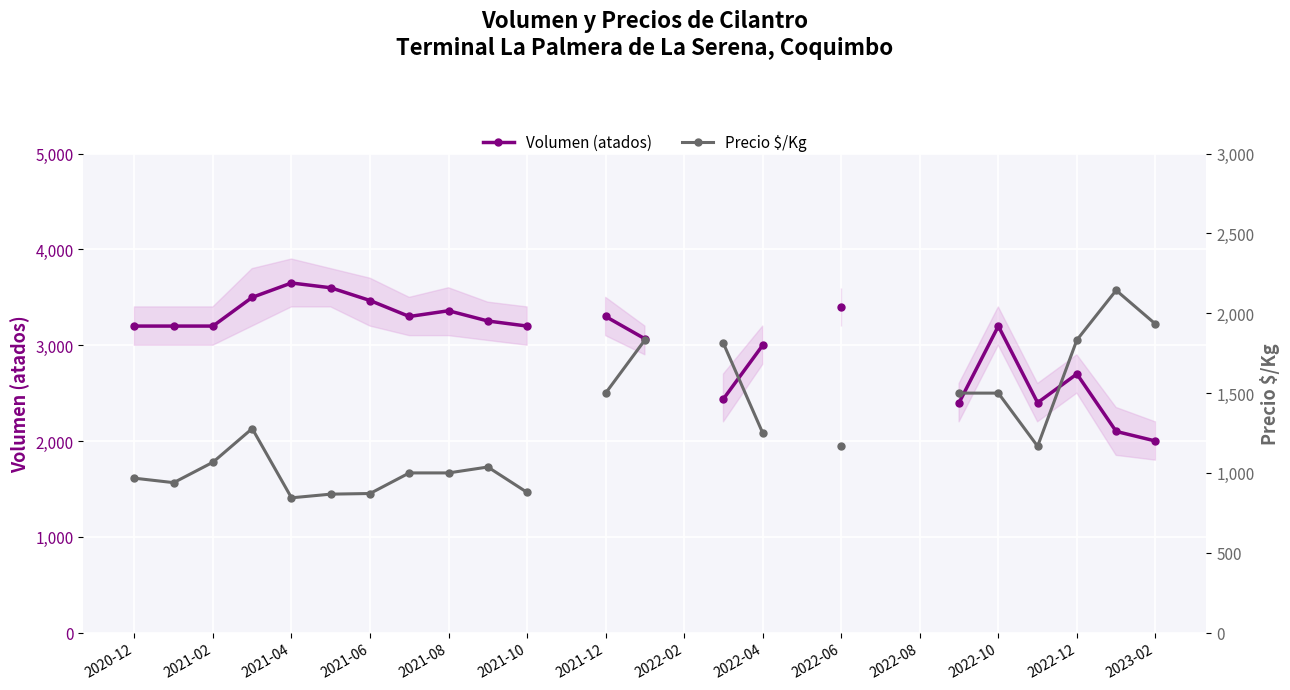

True or false: Volumen (atados) has more than 0 points higher than both neighbors.

True